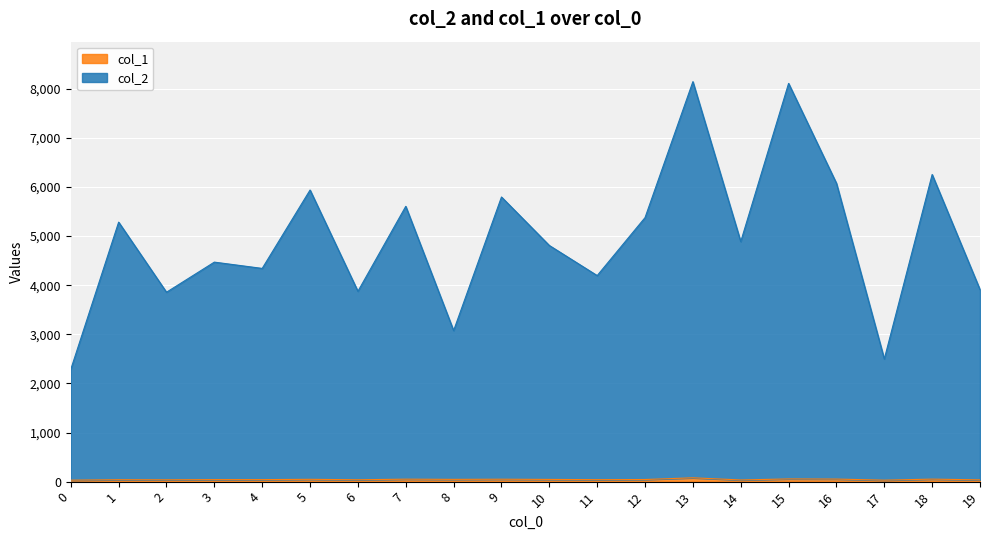

List the labels in order of col_1 value, smallest first.

0, 17, 14, 19, 2, 6, 1, 11, 3, 4, 12, 10, 8, 5, 9, 7, 18, 16, 15, 13